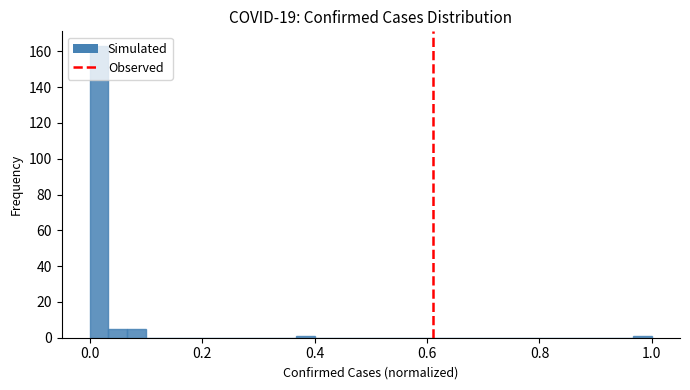

Read against the x-axis, roughly where is the centre of the tallest bar?

0.02